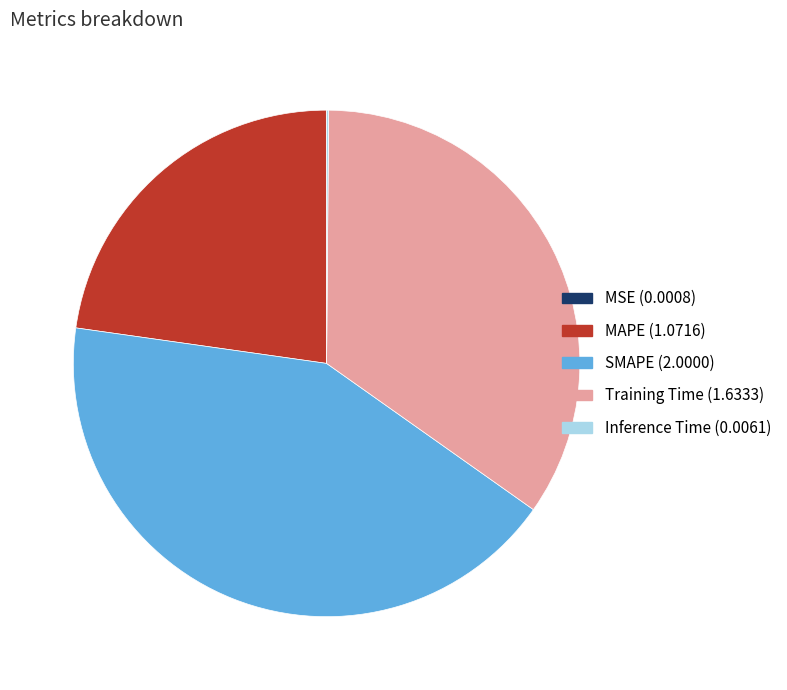

Does MAPE represent more than half of the total?

No